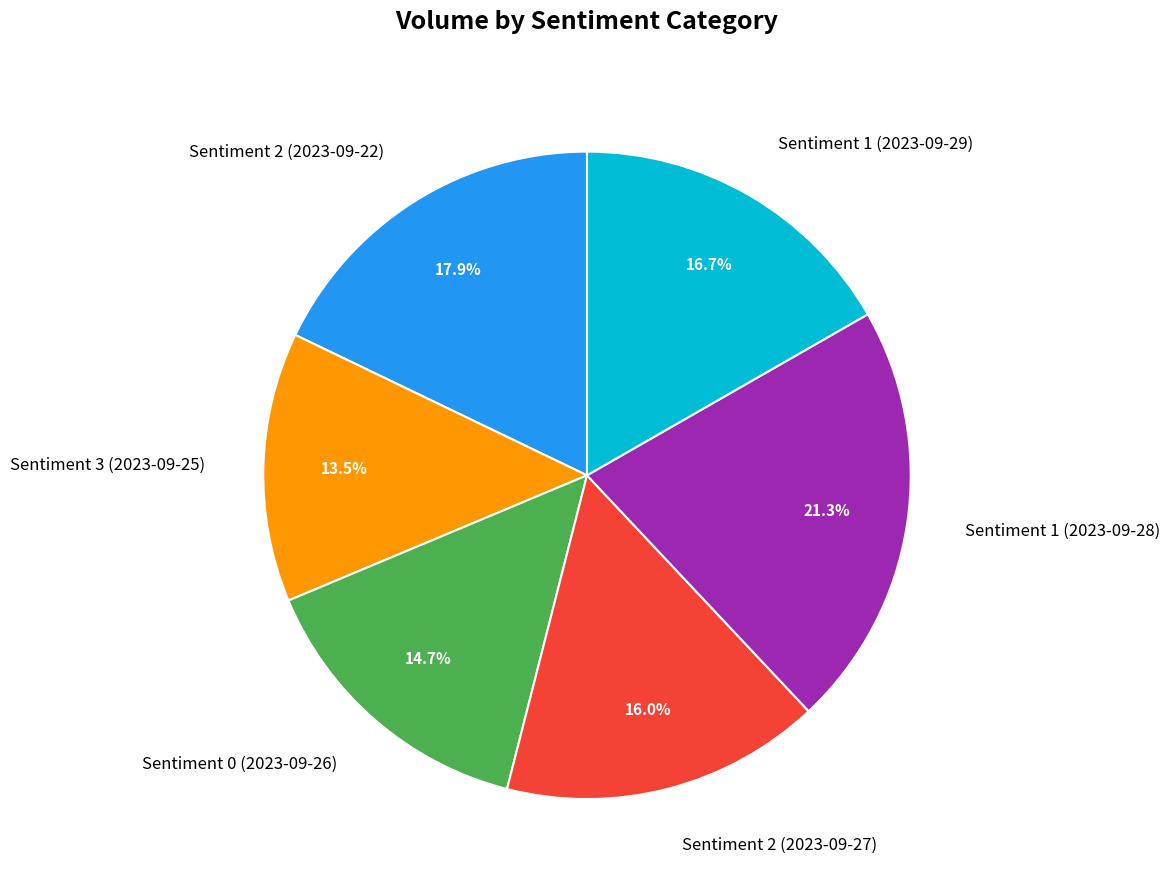

Which slice is the largest?

Sentiment 1 (2023-09-28)